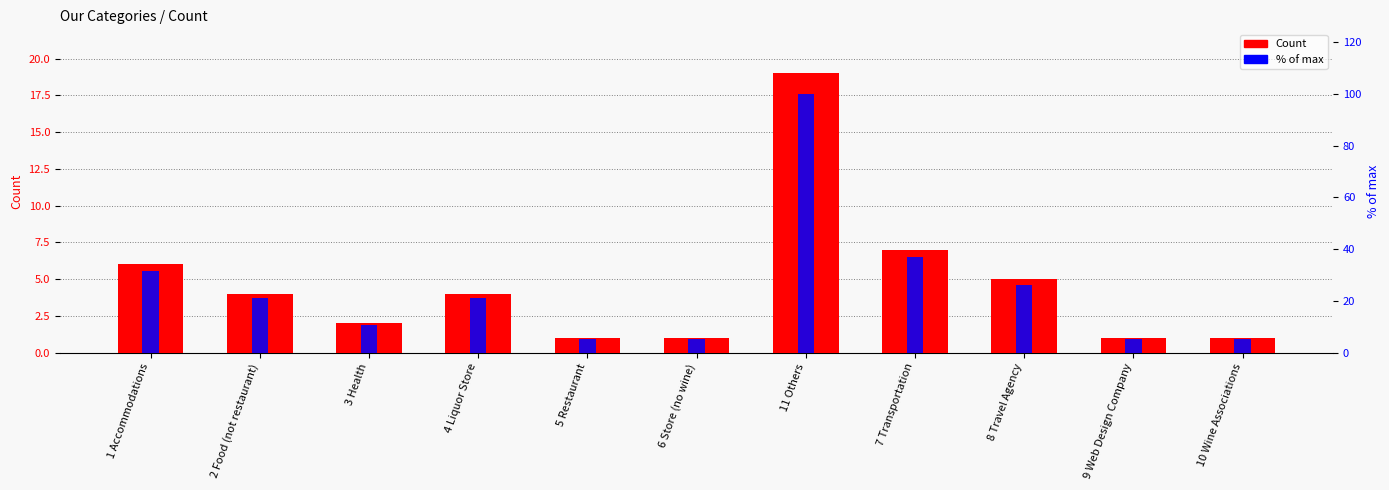

At which category does the chart reach its minimum across all series?

5 Restaurant